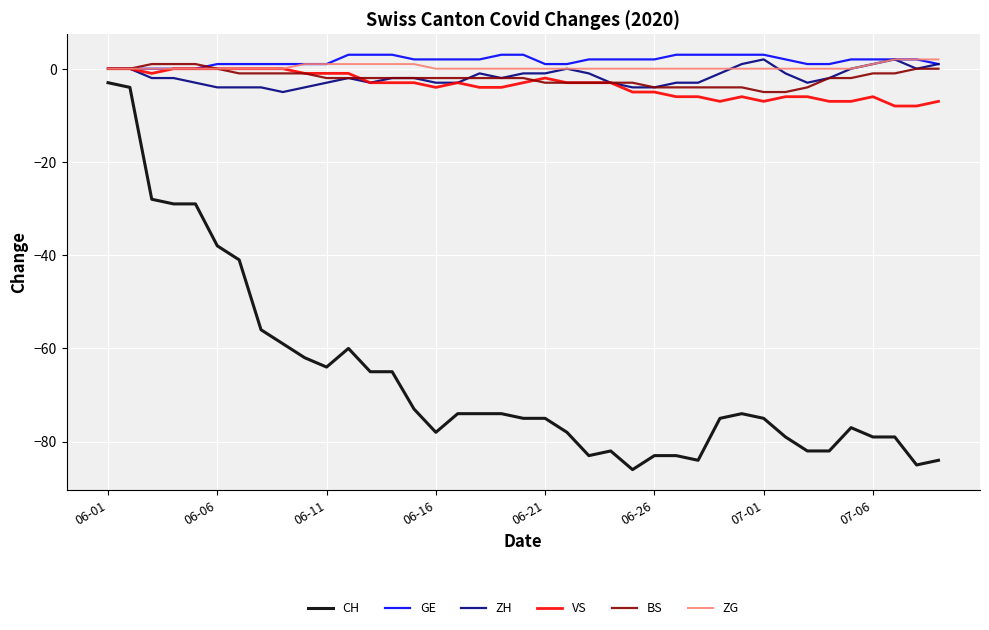

What is the minimum value shown in the chart?

-86